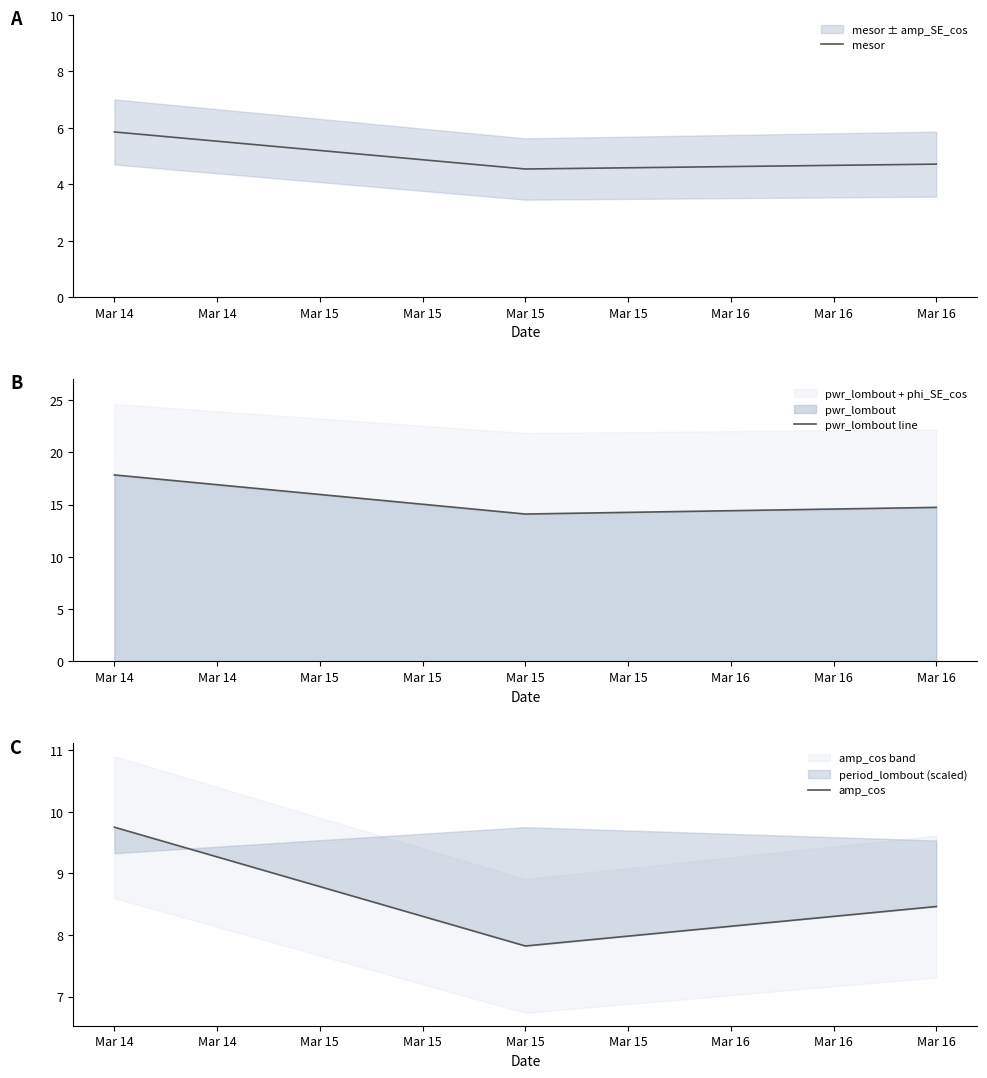

At how many categories does at least one series exceed 9?

3